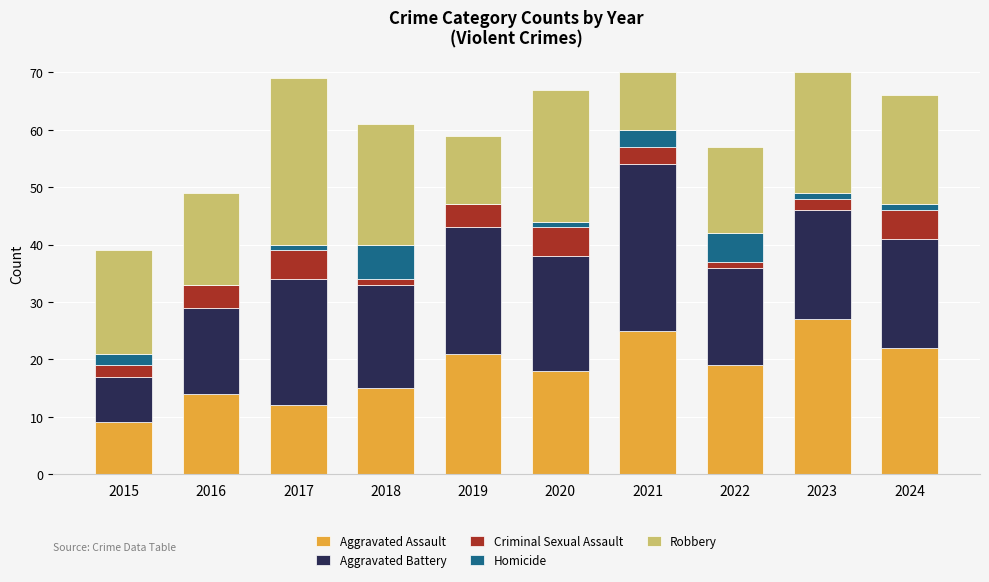

At which label does Aggravated Assault reach its peak?

2023